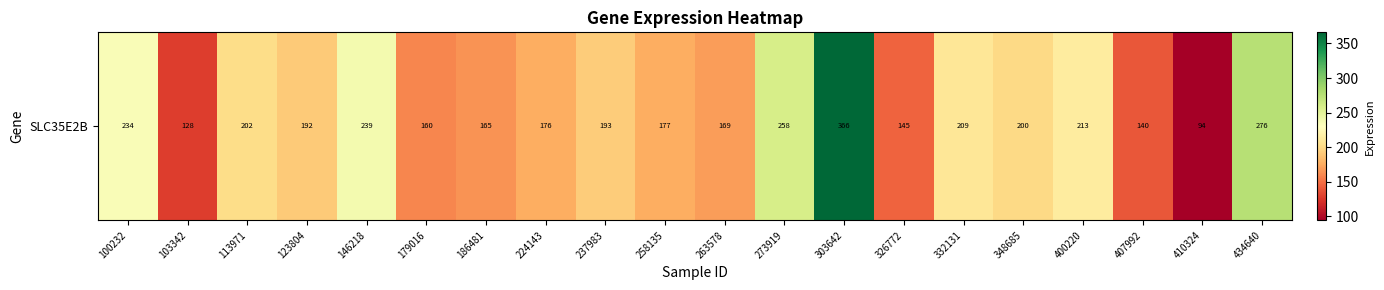

How many series are shown in this chart?

1